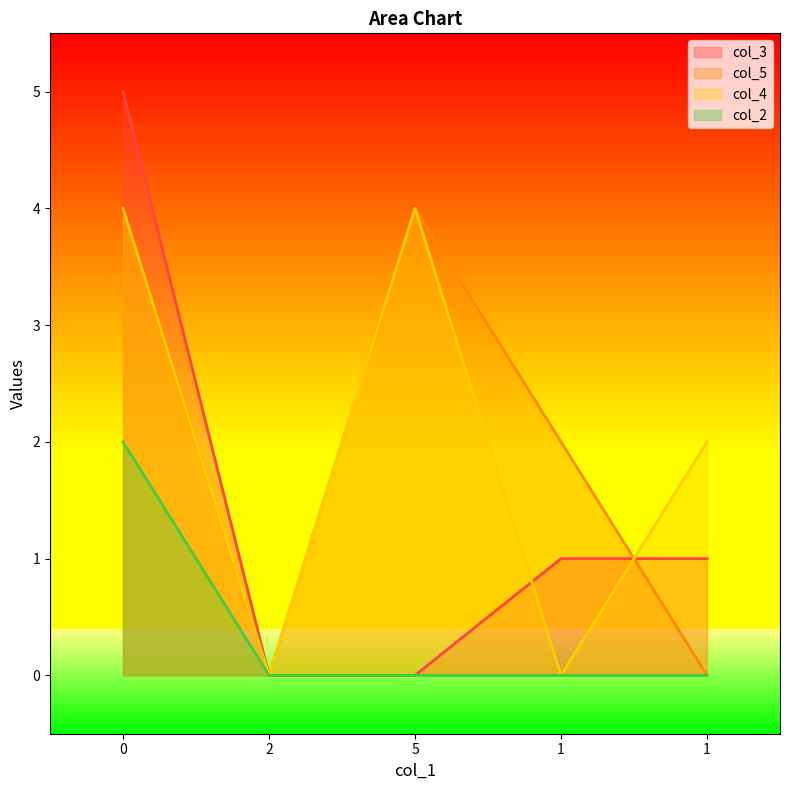

At 5, list the series in order from largest to smallest.

col_5, col_4, col_3, col_2